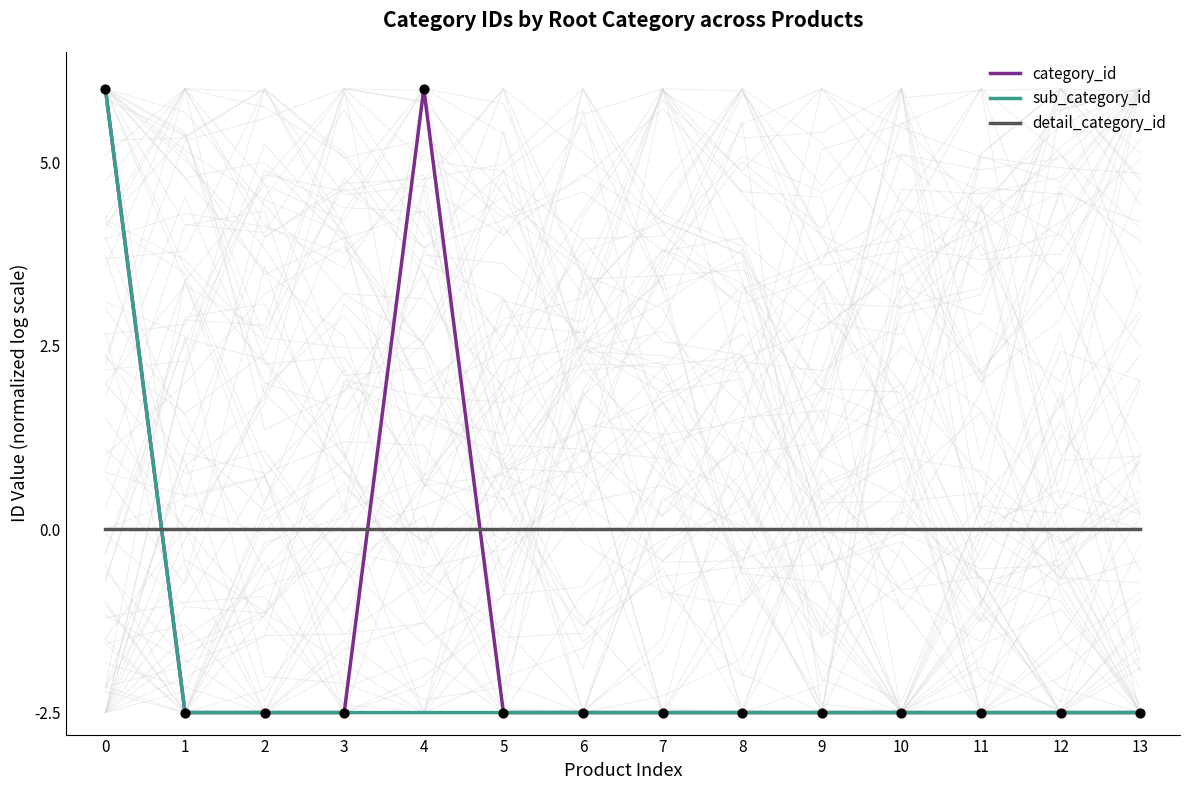

Which series contains the highest Y value?

category_id